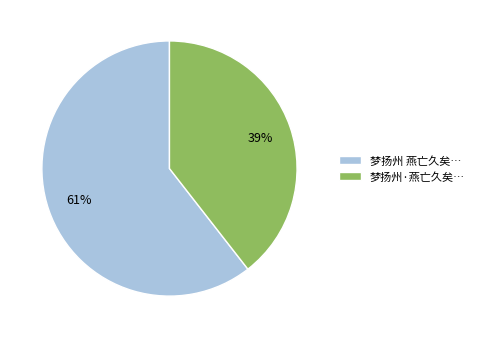

Between 梦扬州 燕亡久矣… and 梦扬州·燕亡久矣…, which is larger?

梦扬州 燕亡久矣…